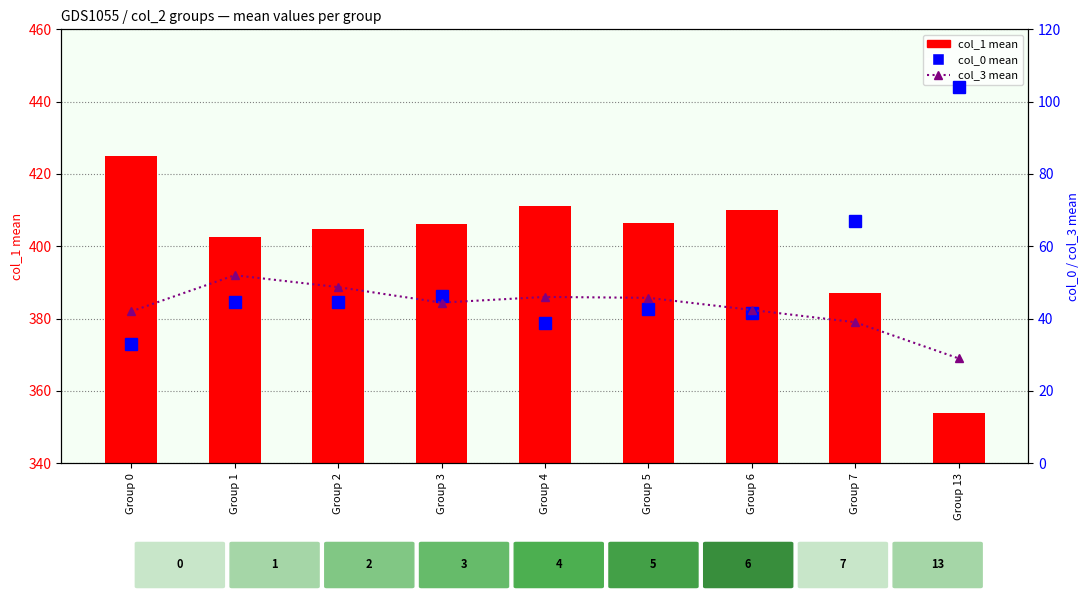

What is the total value across all series at Group 2?

498.0